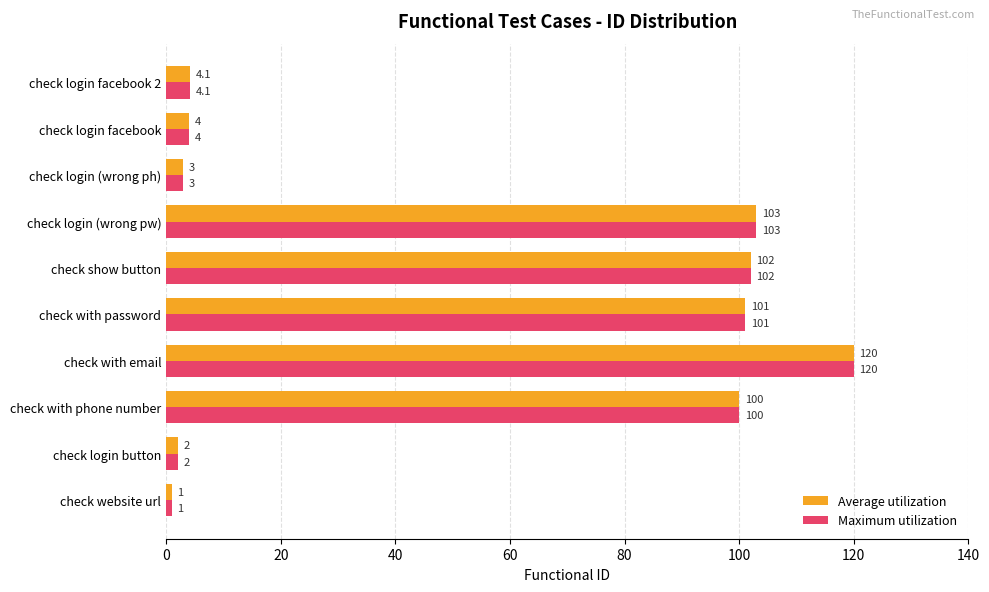

List the labels in order of Maximum utilization value, largest first.

check with email, check login (wrong pw), check show button, check with password, check with phone number, check login facebook 2, check login facebook, check login (wrong ph), check login button, check website url